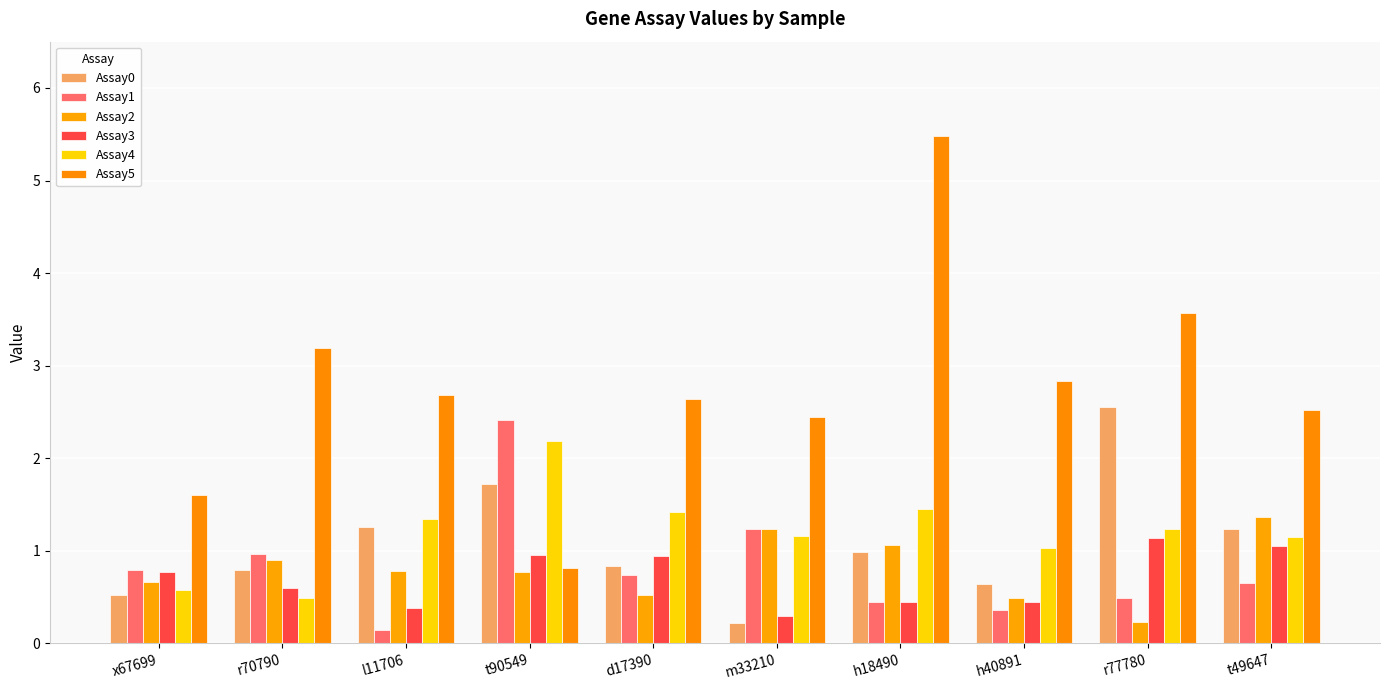

How many groups of bars are there?

10